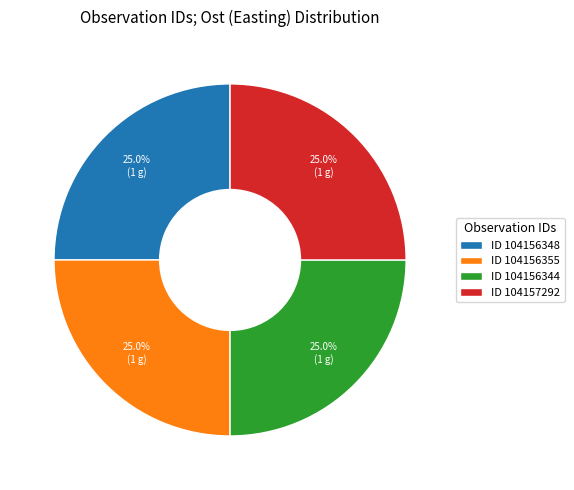

What percentage is NOT represented by ID 104157292?

75.0%